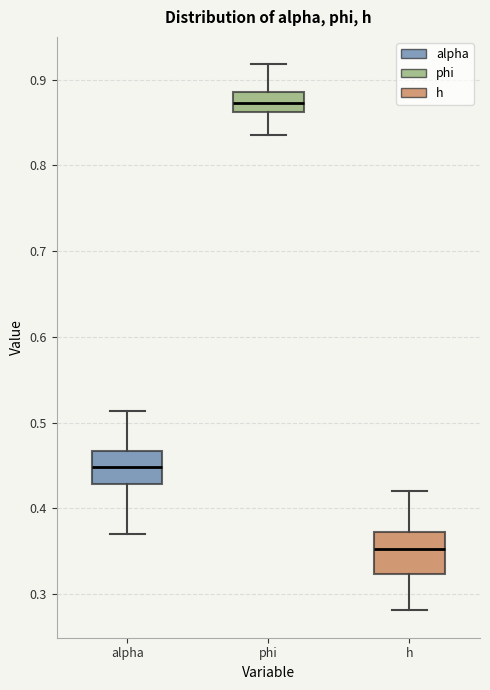

Reading left to right, read every box against the y-axis: the position of its median line, the range the box covers, and the ends of its whiskers. The values are not printed on the chart, so give them approximately, as read against the axis.

alpha: median 0.45, box 0.43 to 0.47, whiskers 0.37 to 0.51
phi: median 0.87, box 0.86 to 0.89, whiskers 0.84 to 0.92
h: median 0.35, box 0.32 to 0.37, whiskers 0.28 to 0.42